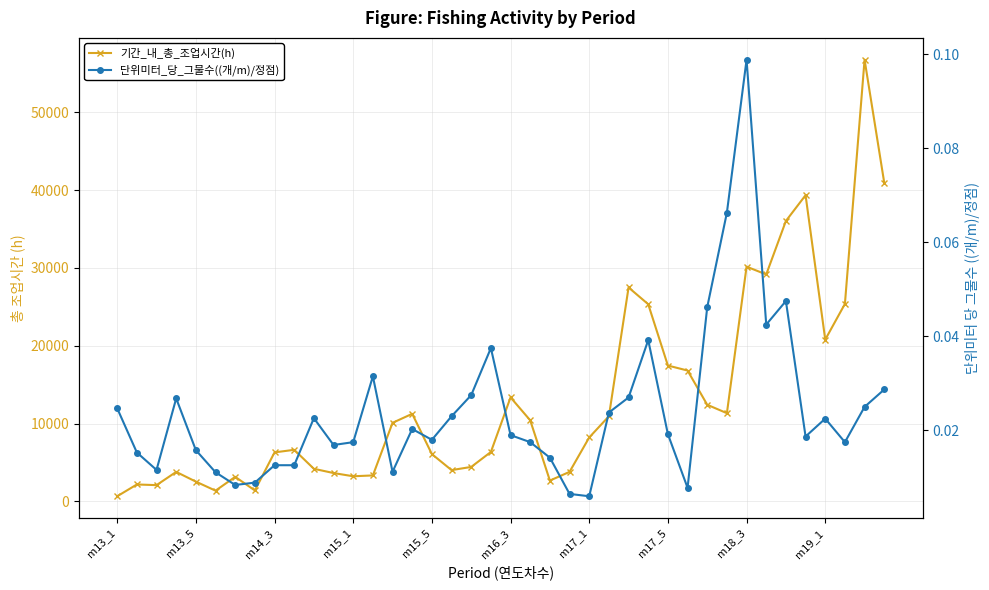

What position from the right is 31?

9